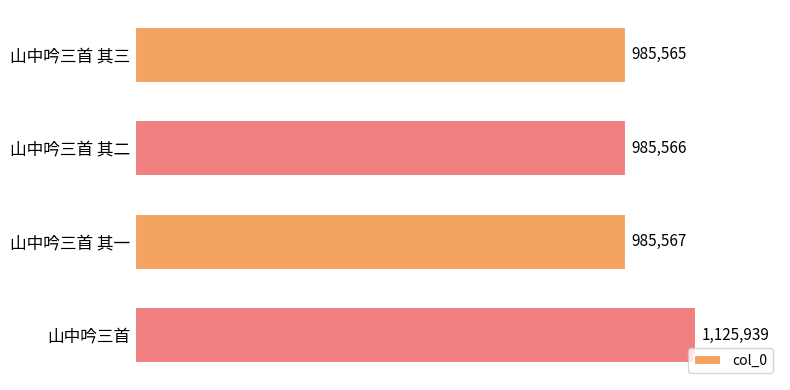

Does the chart contain any negative values?

No